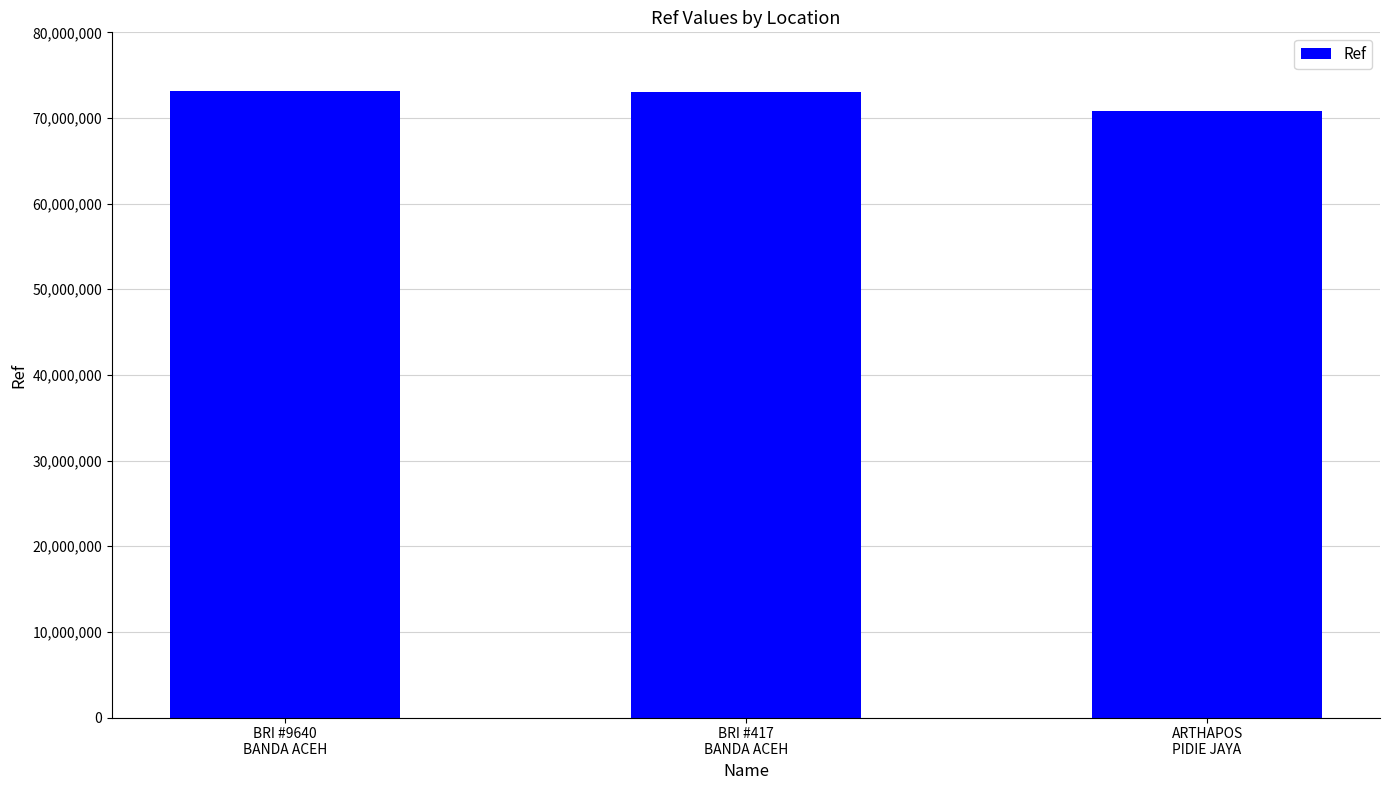

The value at ARTHAPOS
PIDIE JAYA is 32640359. True or false?

False